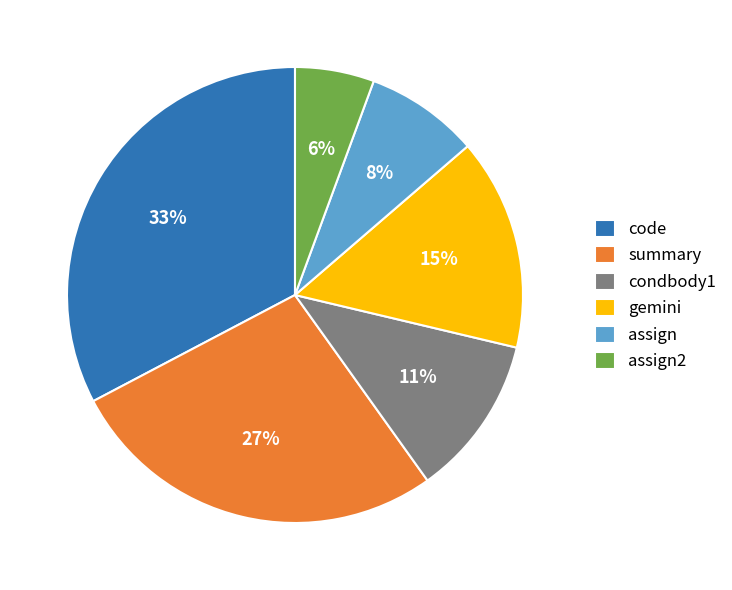

Between condbody1 and gemini, which is larger?

gemini